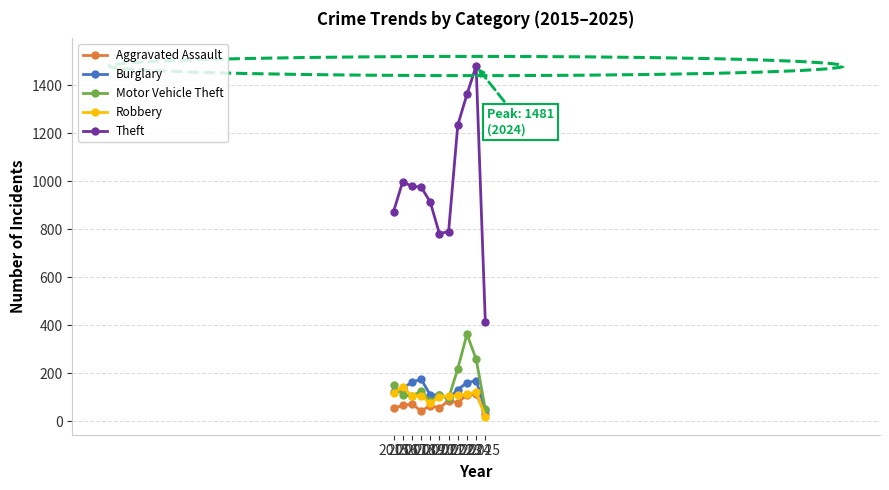

Is this an area chart (filled region under the line)?

No